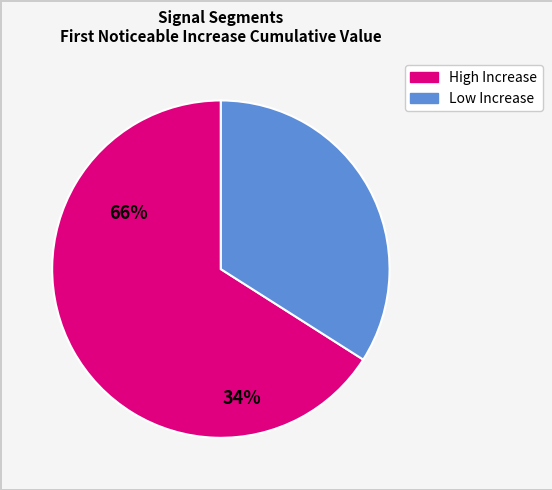

Is there a majority slice in this chart?

Yes